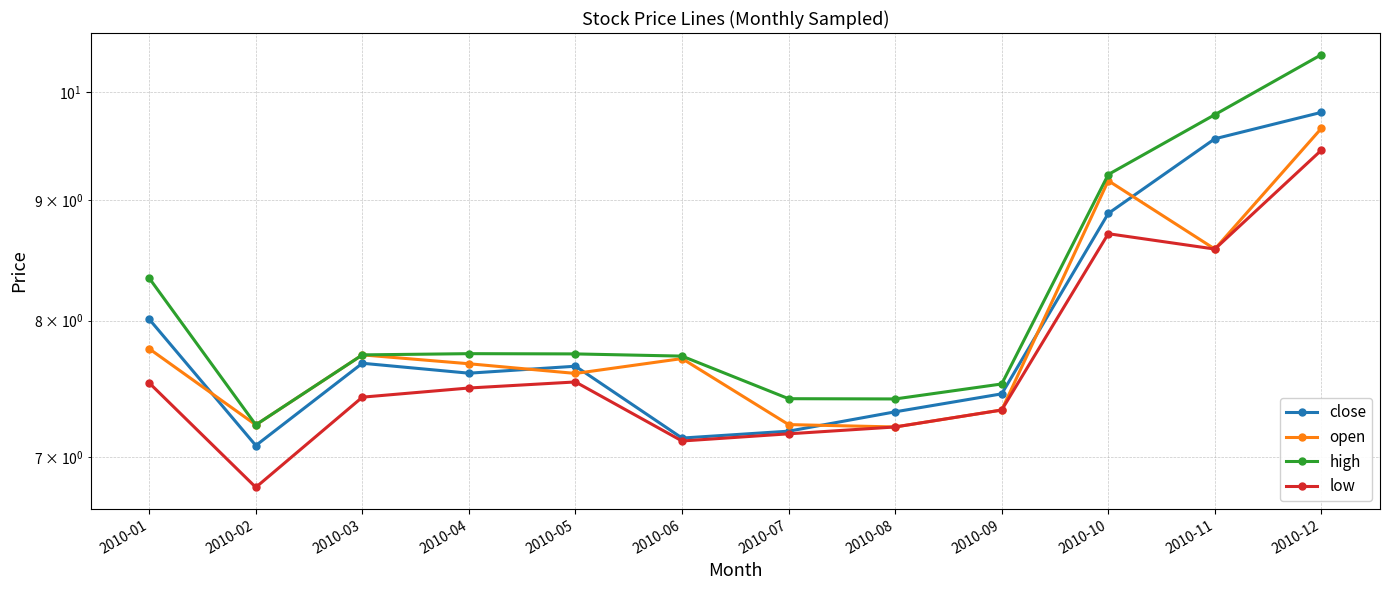

True or false: high and open cross at least once.

False